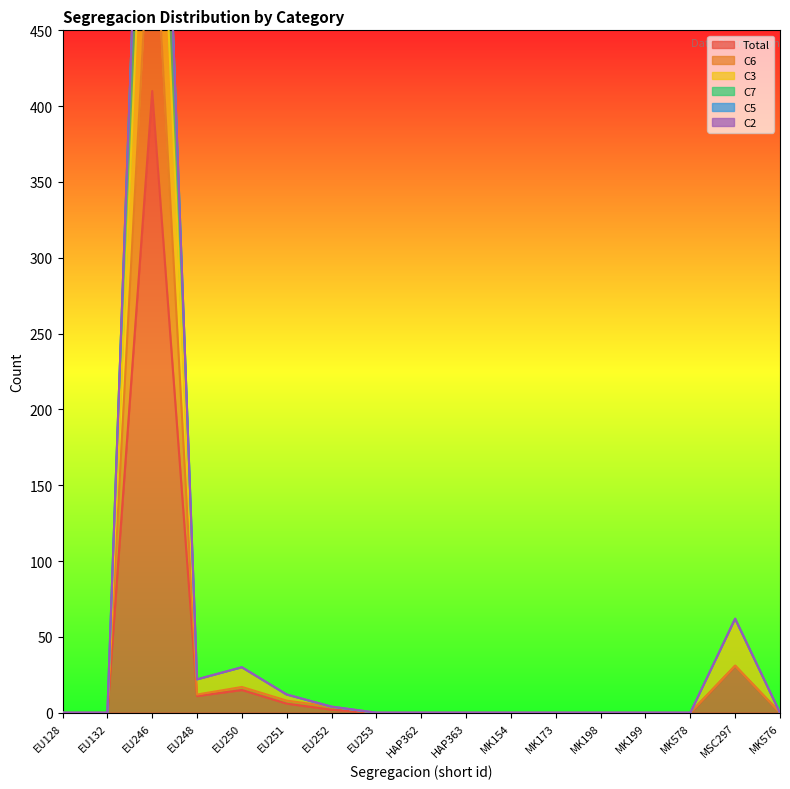

What is the label of the 13th point from the left?

MK198